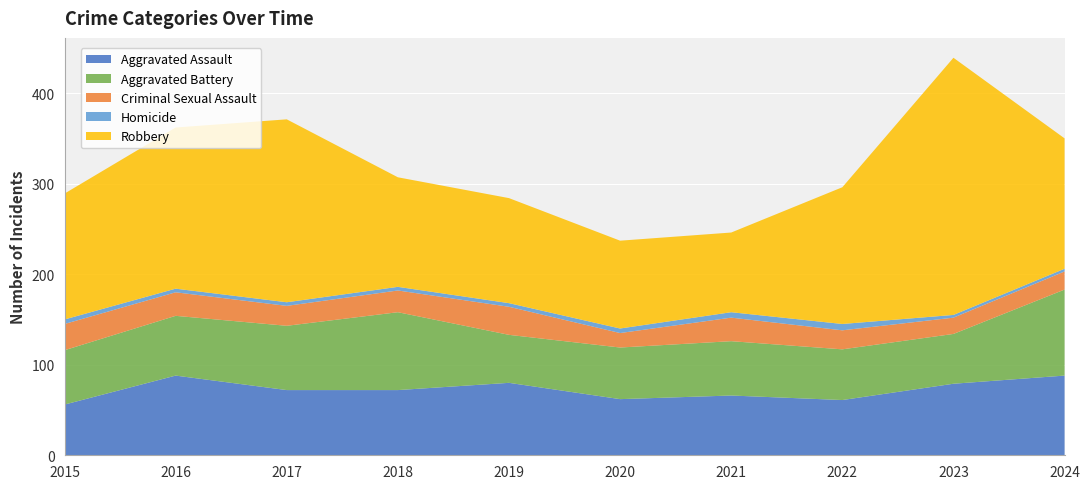

Reading left to right, extract all data points from this chart.

Aggravated Assault: 2015=56	2016=88	2017=72	2018=72	2019=80	2020=62	2021=66	2022=61	2023=79	2024=88
Aggravated Battery: 2015=60	2016=66	2017=71	2018=86	2019=53	2020=57	2021=60	2022=56	2023=55	2024=95
Criminal Sexual Assault: 2015=29	2016=26	2017=22	2018=24	2019=31	2020=16	2021=26	2022=21	2023=18	2024=20
Homicide: 2015=5	2016=4	2017=4	2018=4	2019=4	2020=5	2021=6	2022=7	2023=3	2024=3
Robbery: 2015=139	2016=178	2017=202	2018=121	2019=116	2020=97	2021=88	2022=151	2023=284	2024=144